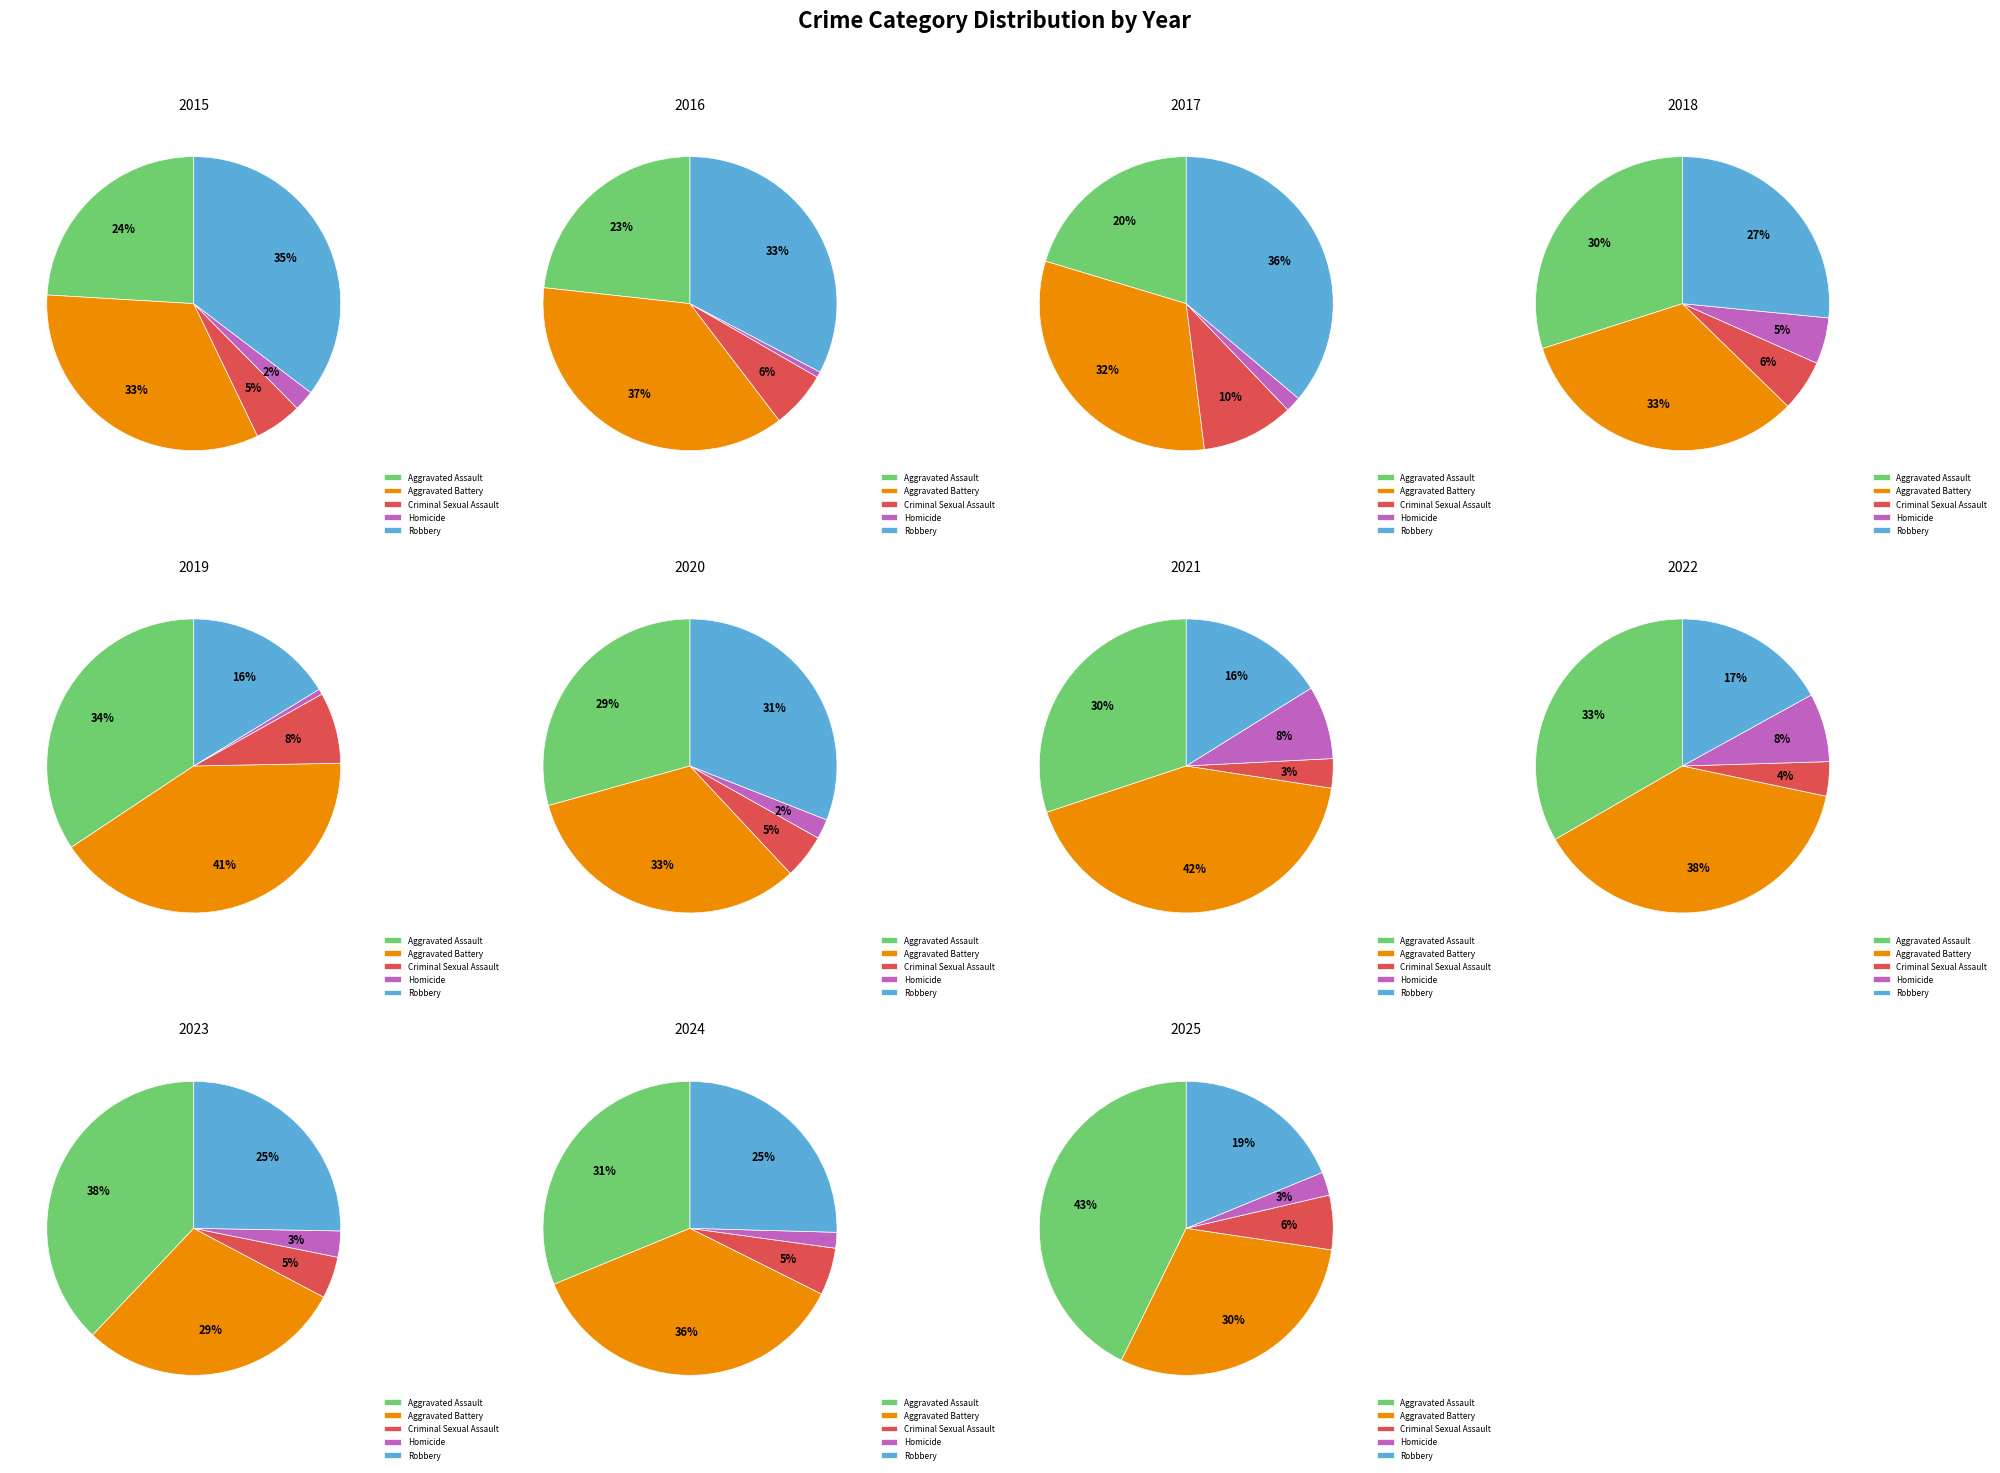

The 1 slice represents 7% of the pie. True or false?

True